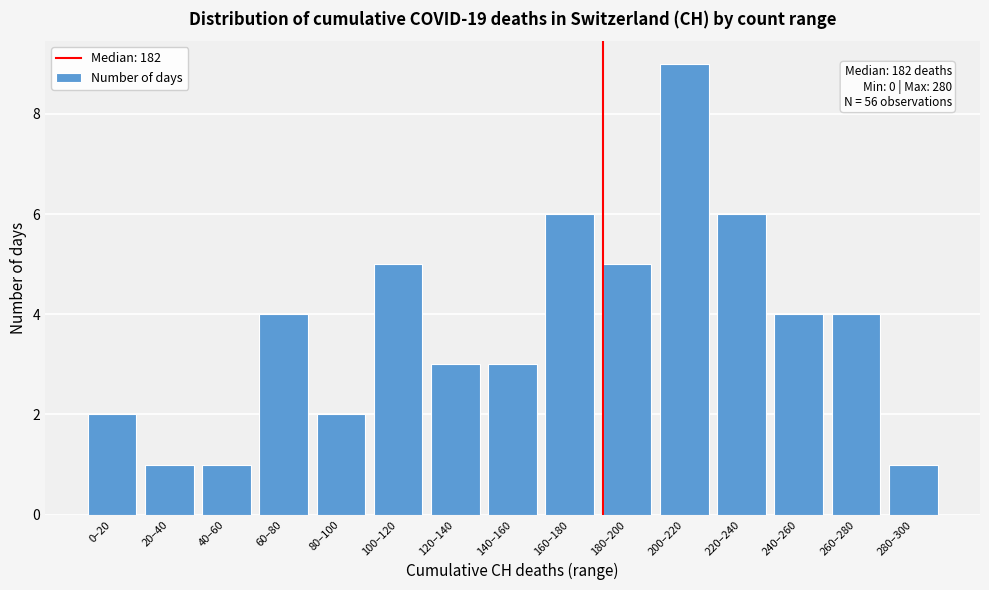

Reading right to left, list all the values displayed in this chart.

1	4	4	6	9	5	6	3	3	5	2	4	1	1	2